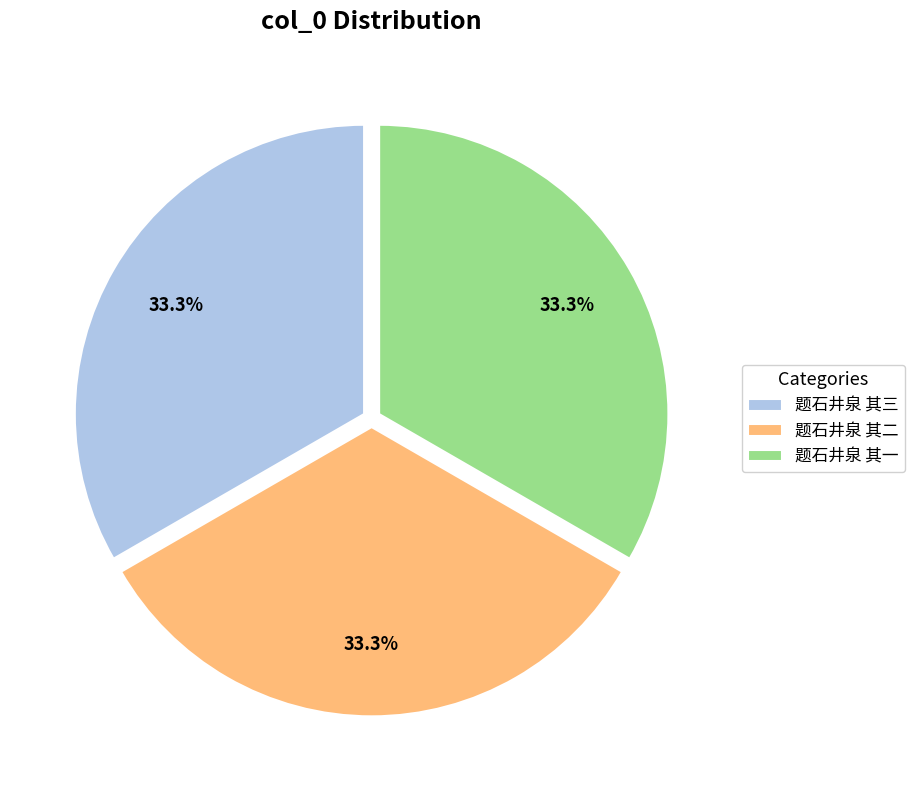

Combined, do 题石井泉 其一 and 题石井泉 其三 account for over 50%?

Yes